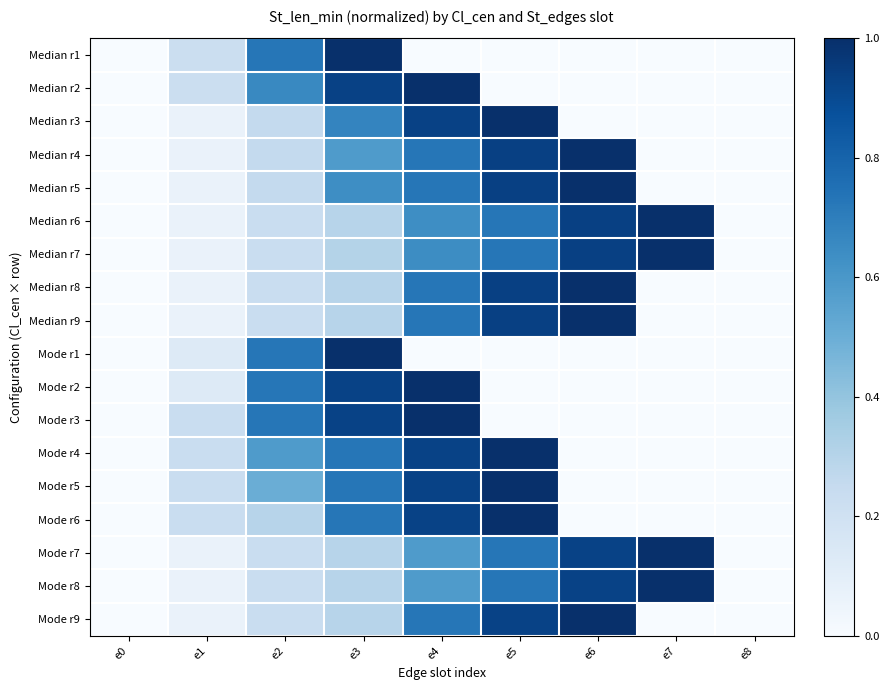

Which label corresponds to the largest value in the chart?

e3